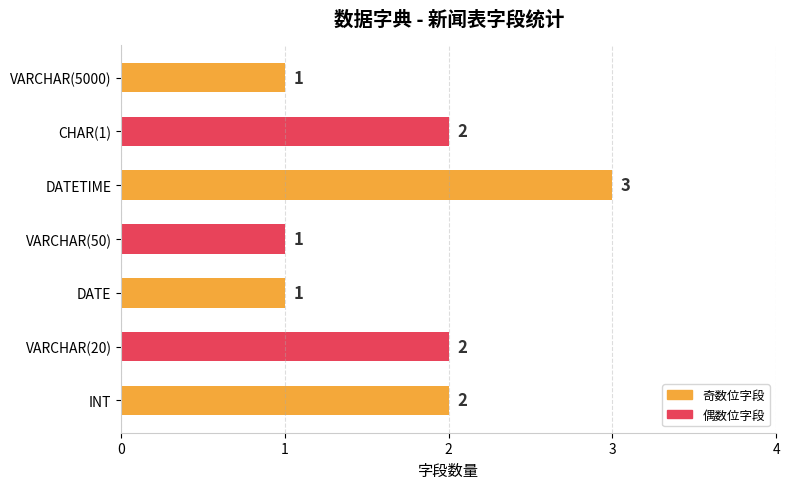

What is the sum of all values?

12